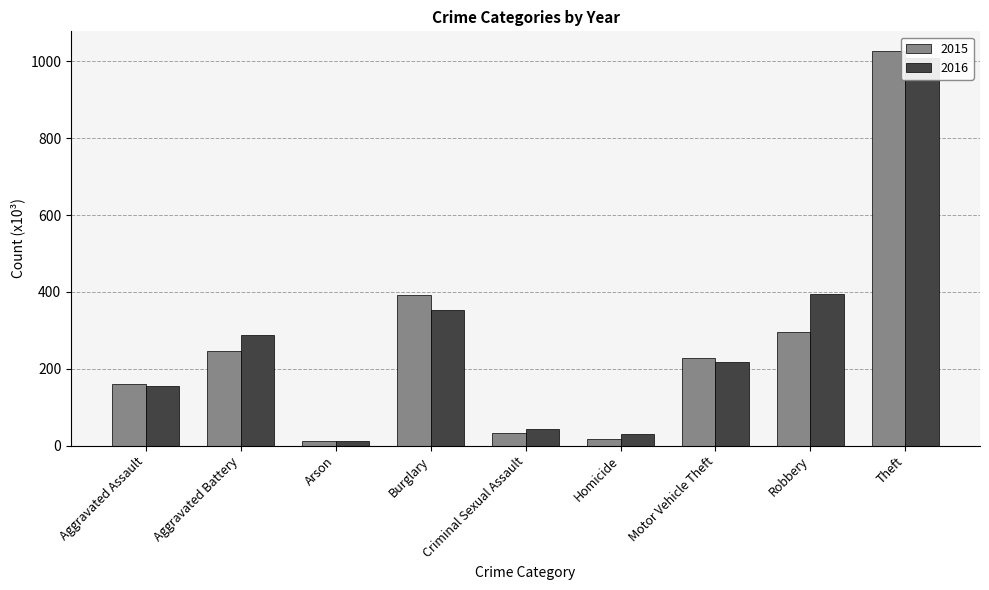

How many data points in 2016 are above 218?

4